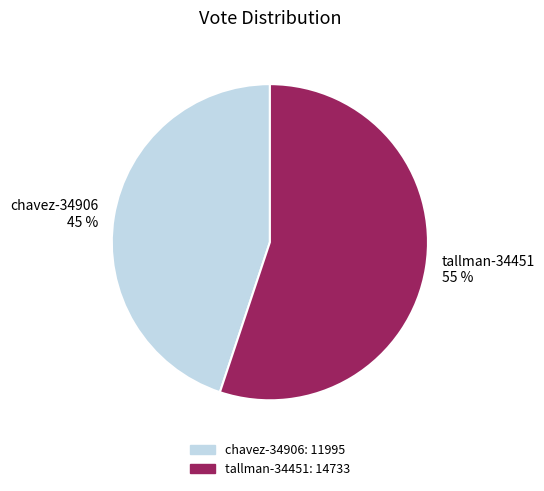

What percentage is the tallman-34451 slice, to the nearest percent?

55%